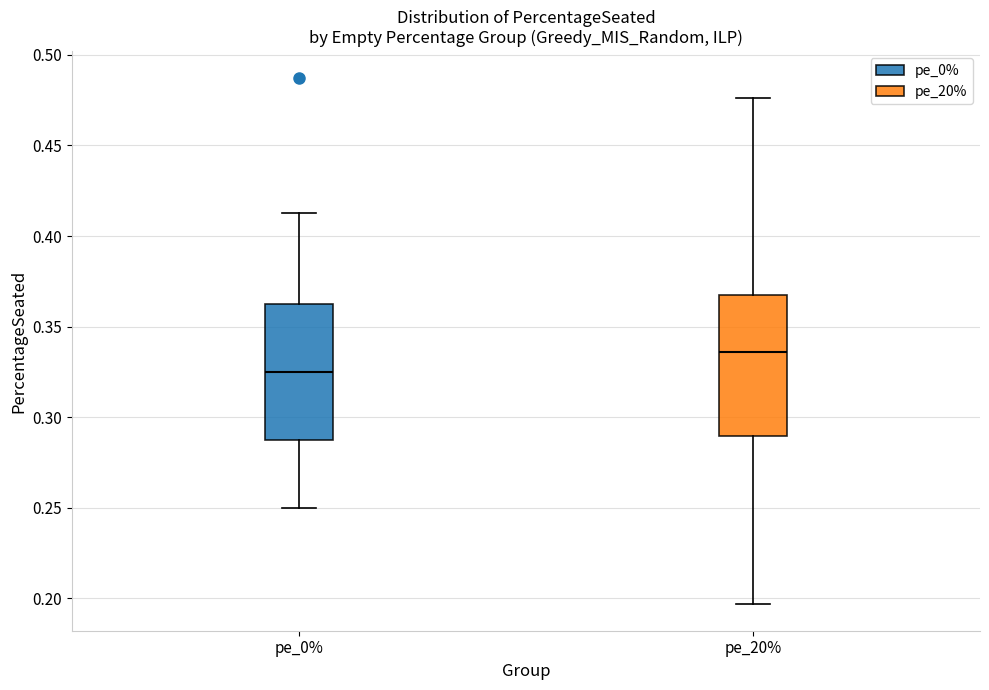

Where does the upper whisker of the box for pe_20% end on the y-axis? The values are not printed on the chart, so give them approximately, as read against the axis.

0.475